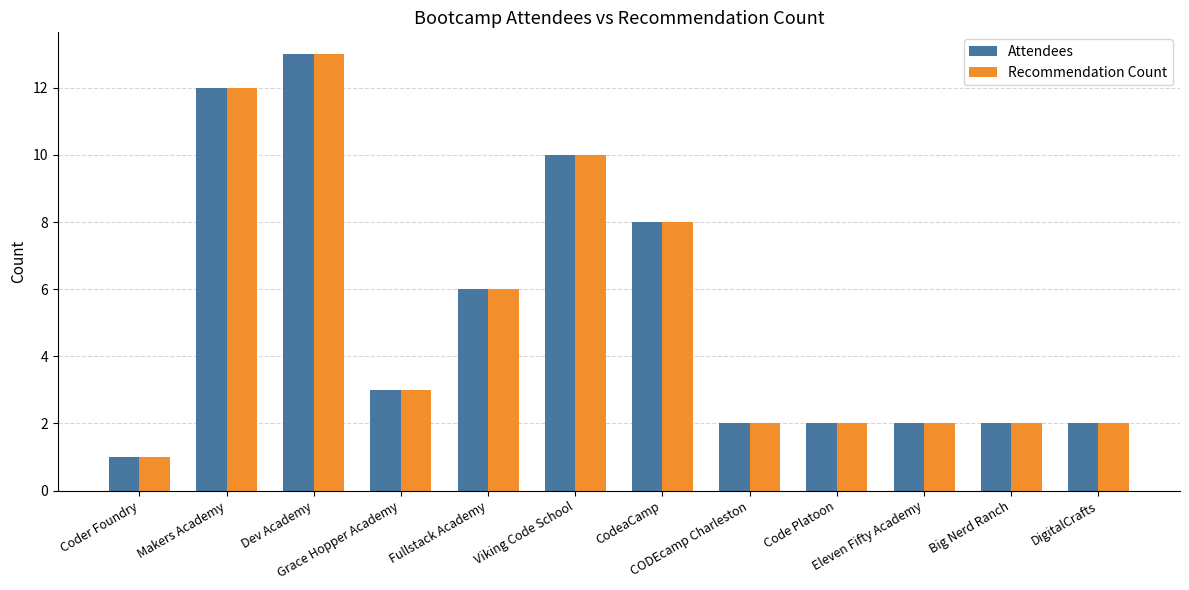

What is the highest value of the Attendees series?

13